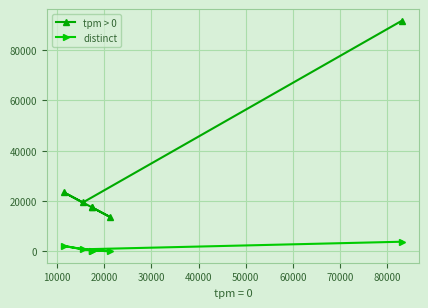

Rank the series by their average value, from lowest to highest.

distinct, tpm > 0